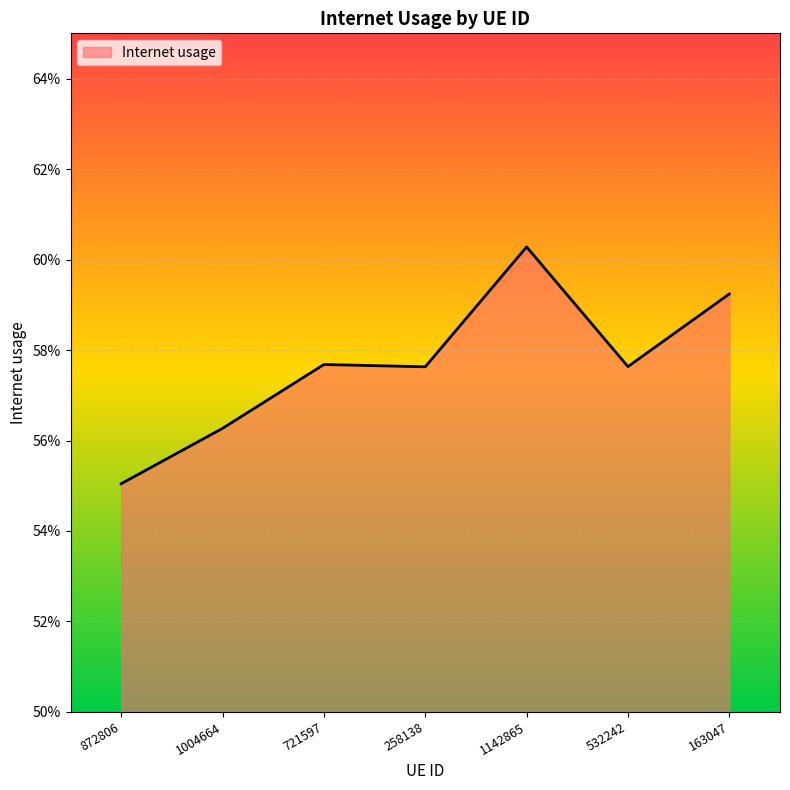

Reading left to right, transcribe all the data shown in this chart.

872806=0.6	1004664=0.6	721597=0.6	258138=0.6	1142865=0.6	532242=0.6	163047=0.6